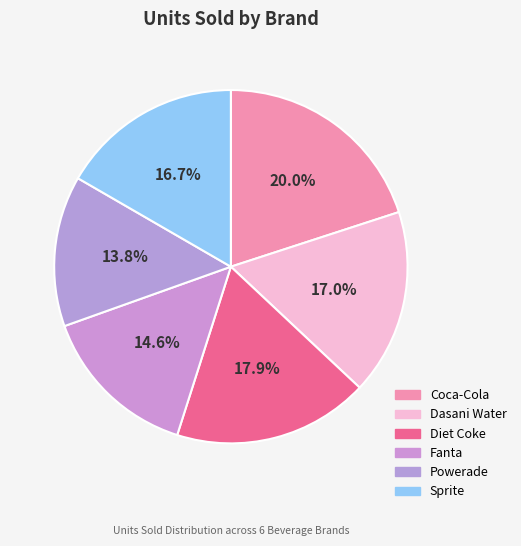

How many segments does this pie chart have?

6